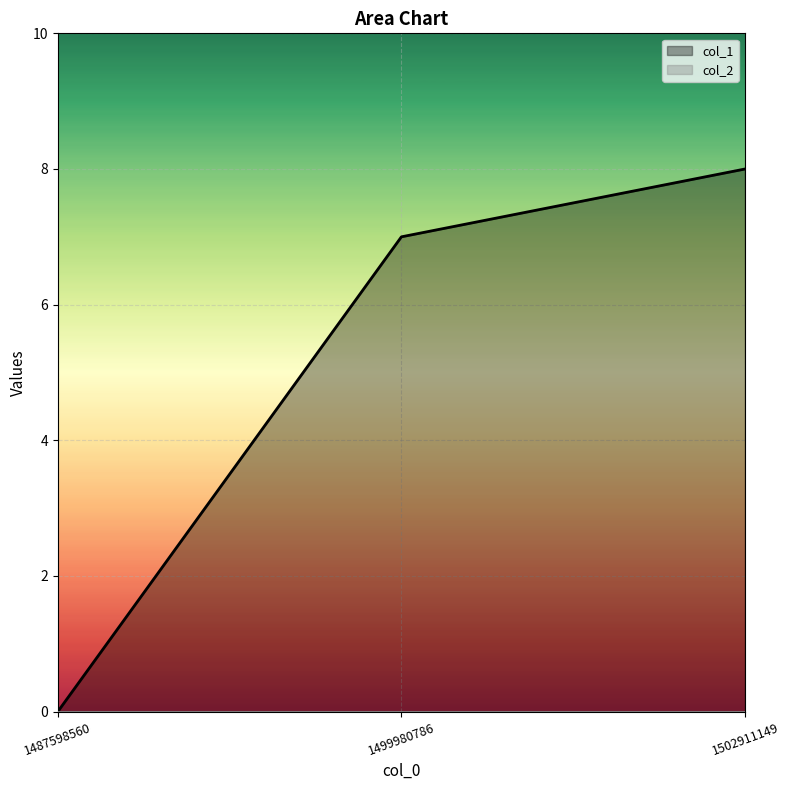

The value at 1487598560 is 0. True or false?

True